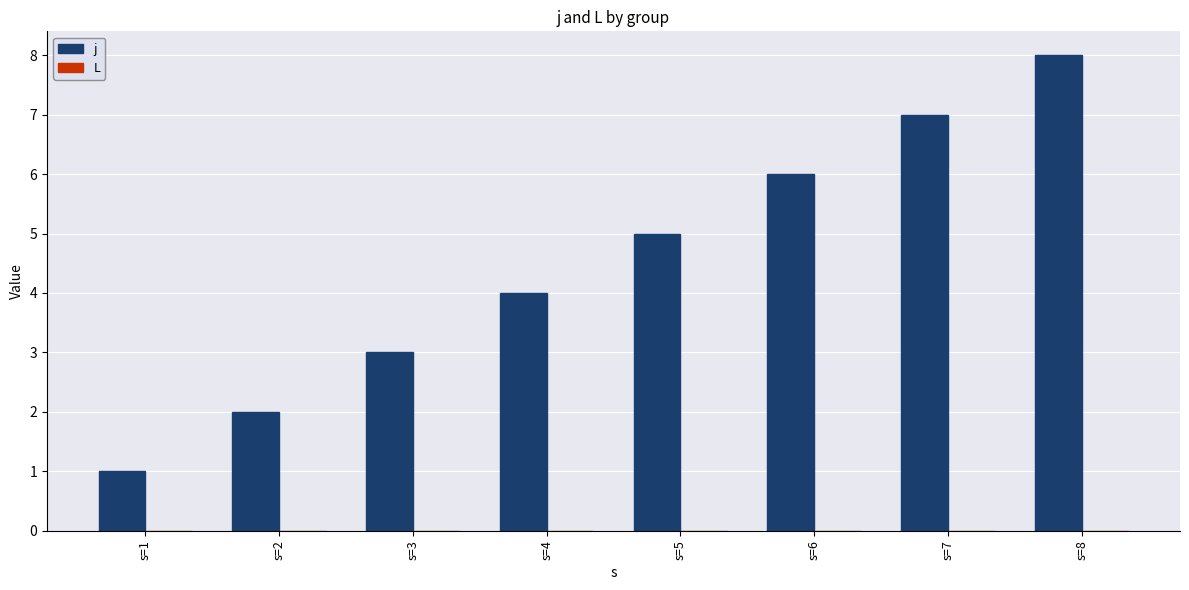

Which has a higher value, s=6 or s=3?

s=6